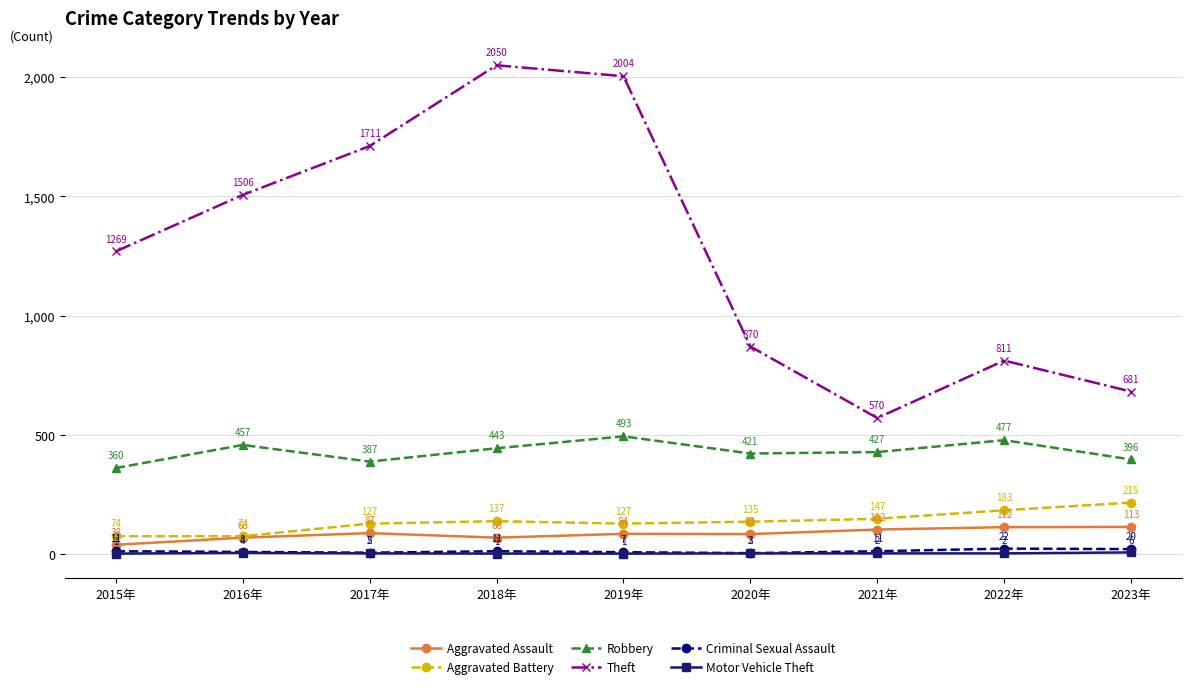

Which series has the widest spread of values?

Theft